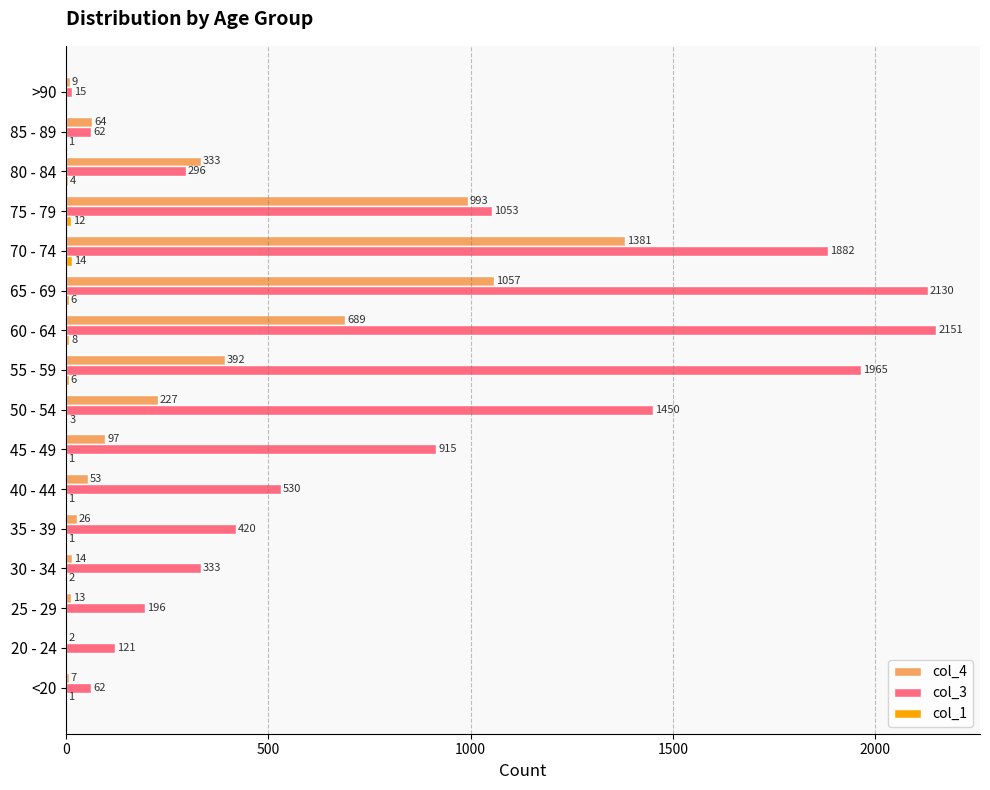

What is the greatest value displayed?

2151